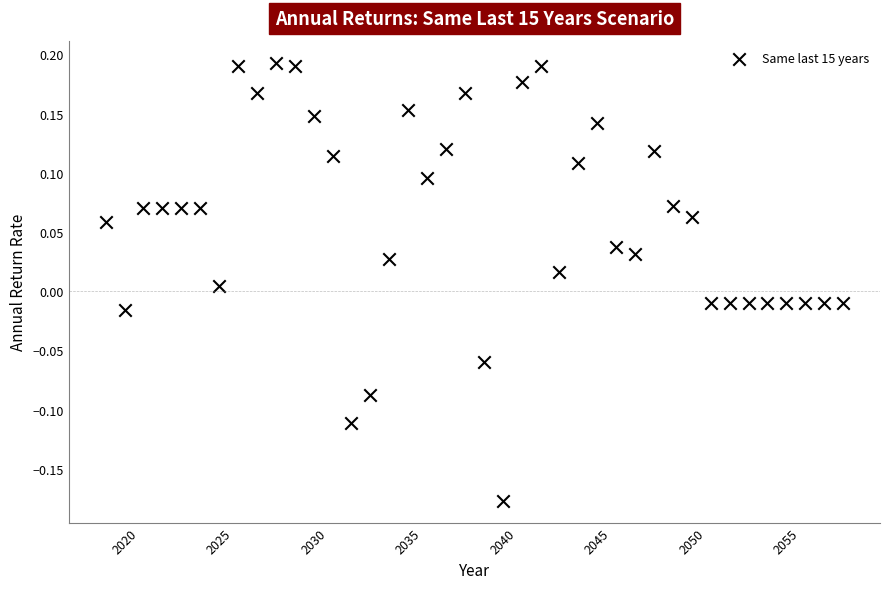

What is the range of X values (max minus min)?

39.0